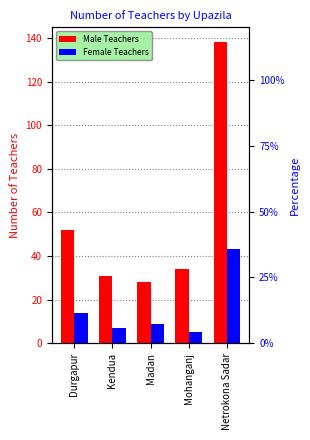

What position from the left is Kendua?

2